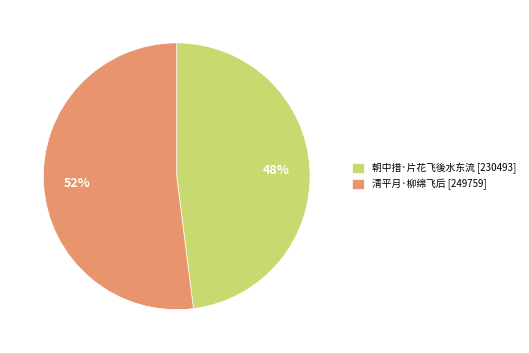

Which slice is the largest?

清平月·柳绵飞后